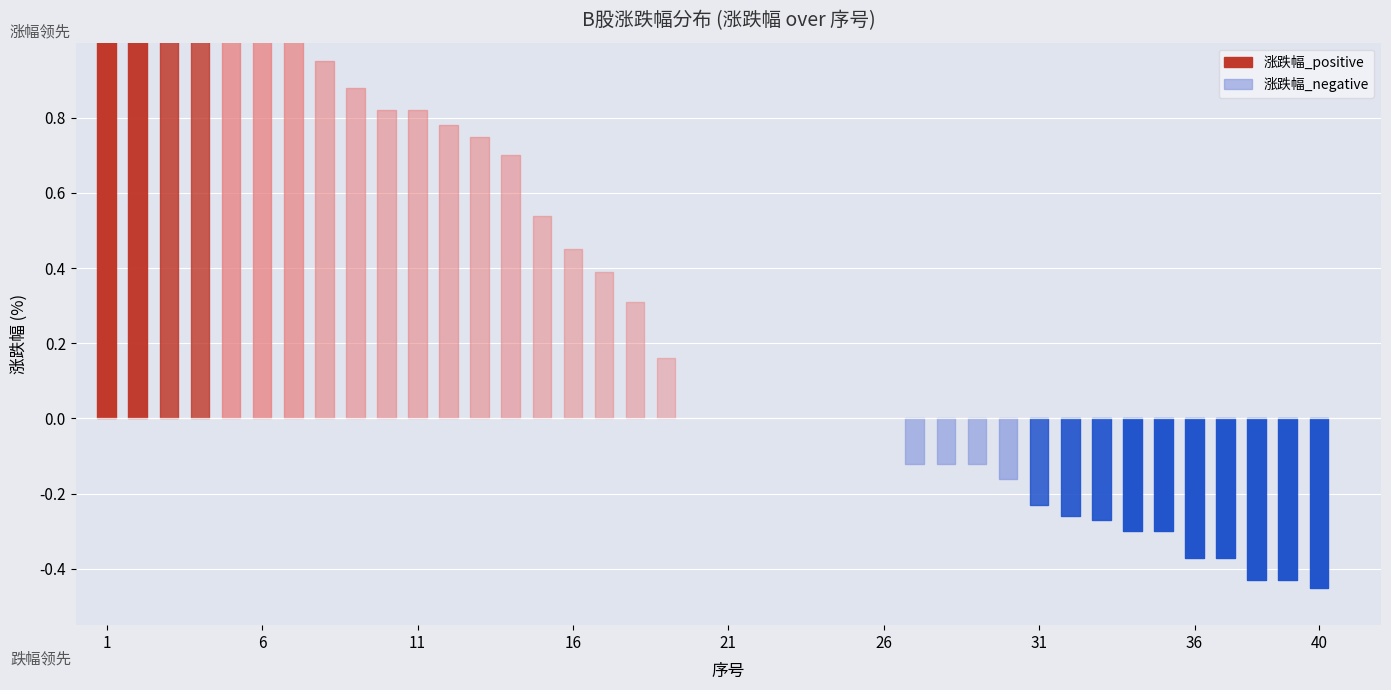

True or false: 涨跌幅_negative and 涨跌幅_positive intersect in this chart.

False